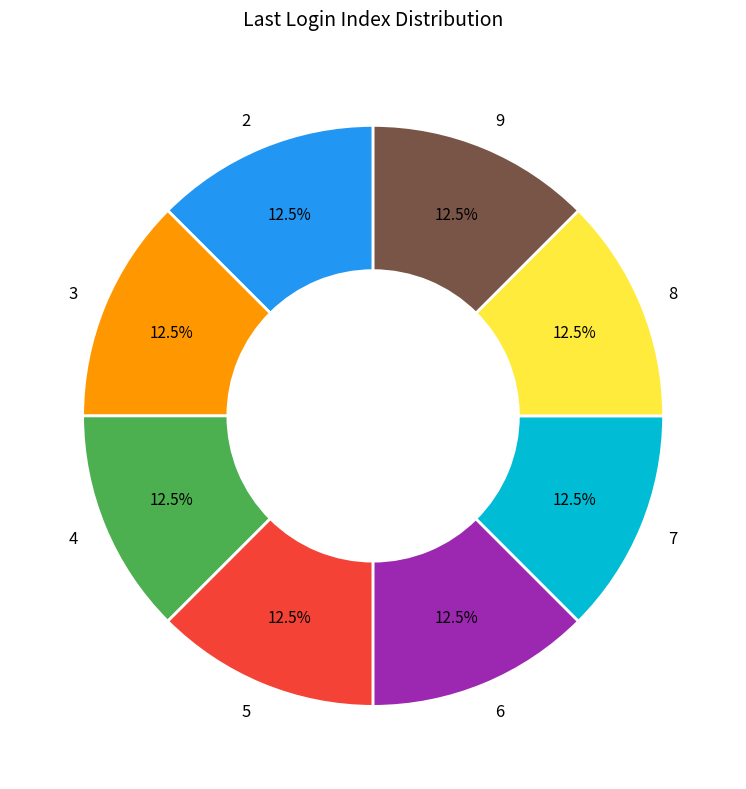

What percentage do 7 and 5 together represent?

25.0%